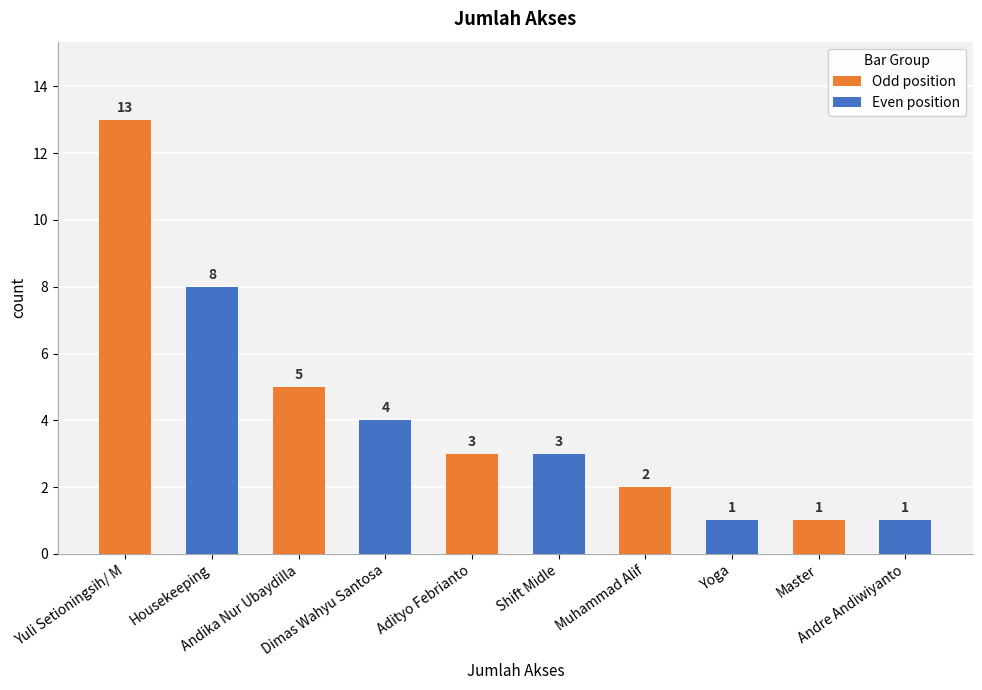

What is the maximum value shown in the chart?

13